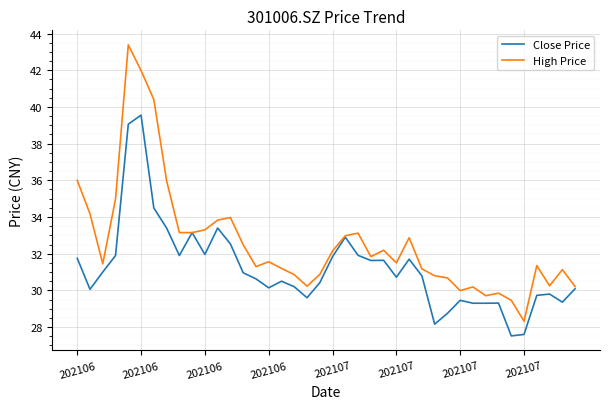

Rank the series by their average value, from highest to lowest.

High Price, Close Price